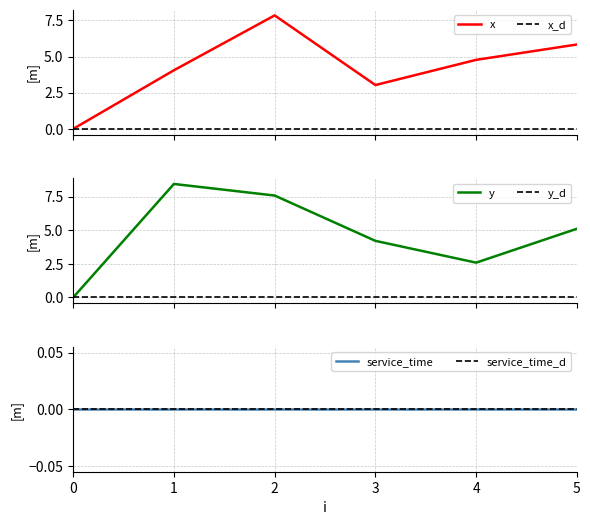

How many intersections are there between y and x?

3